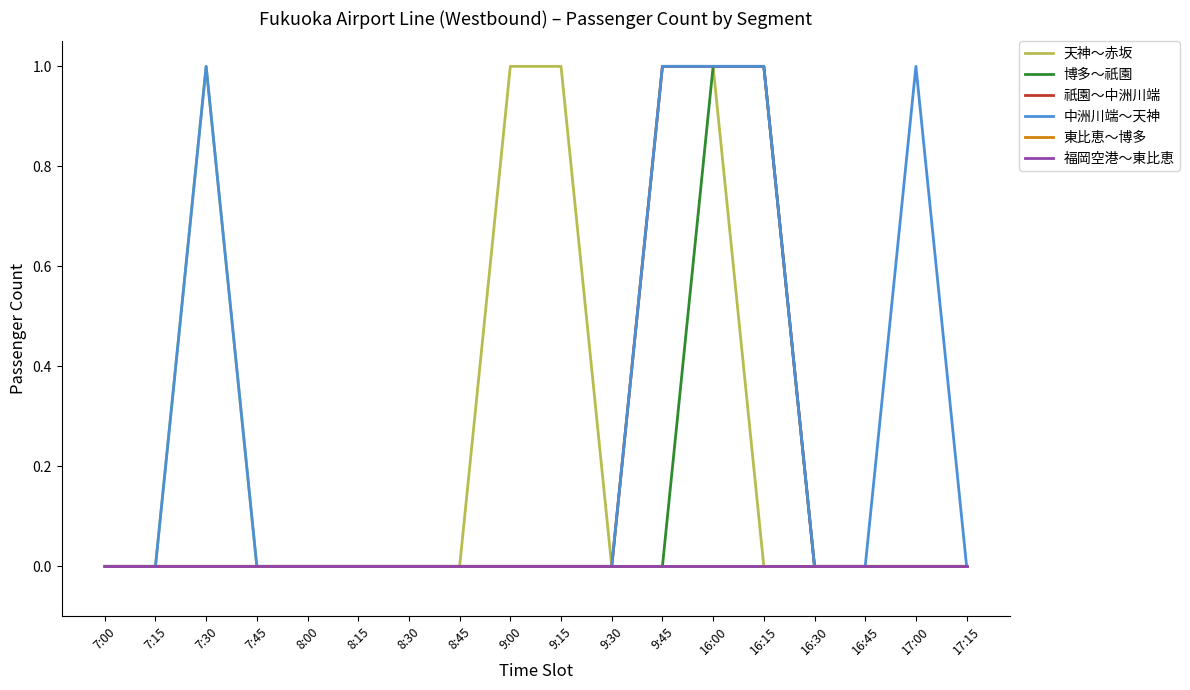

Does the chart have visible grid lines?

No